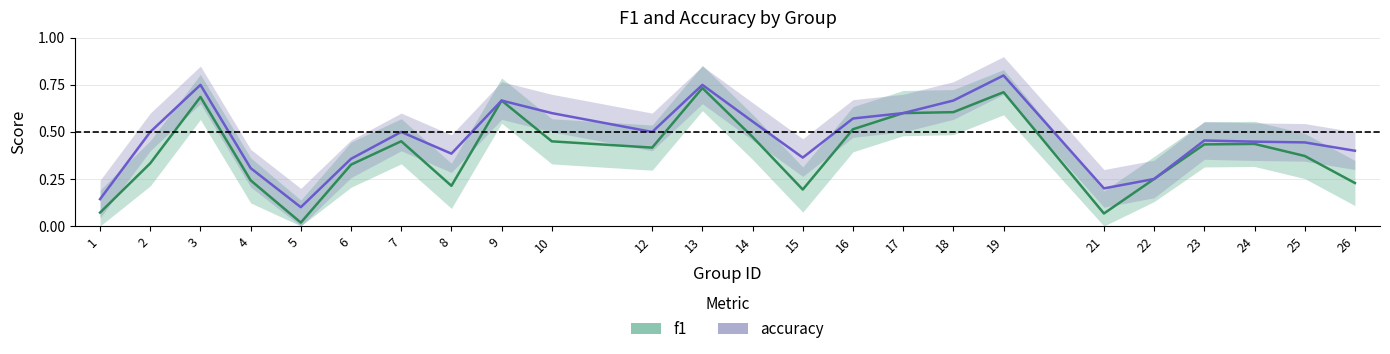

What value does the f1 series have at 22?

0.2